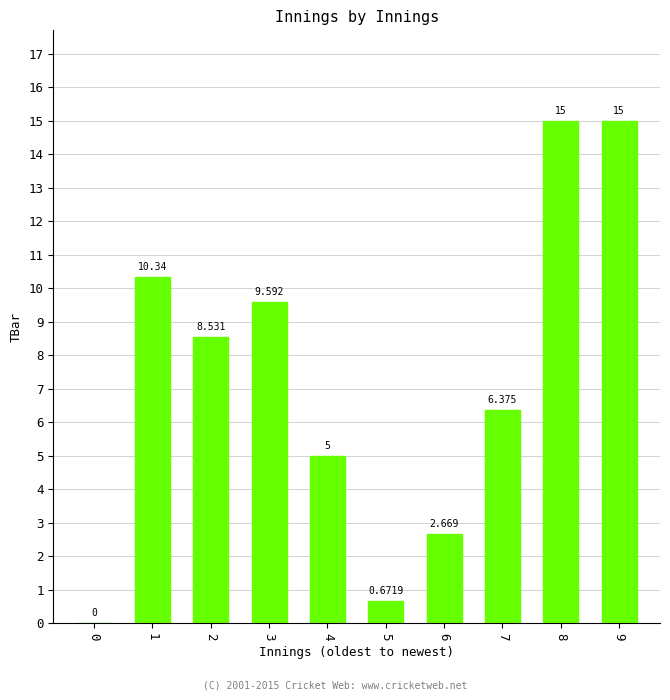

List the labels in order of value, smallest first.

0, 5, 6, 4, 7, 2, 3, 1, 8, 9